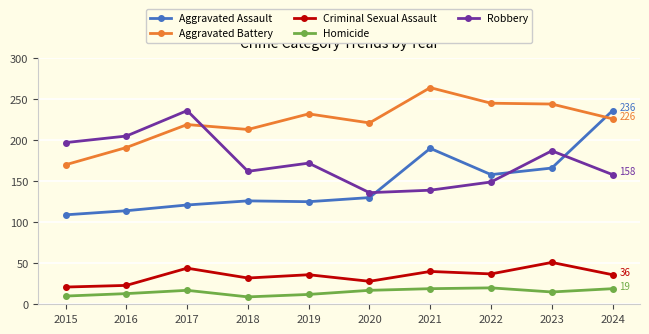

Does the chart display data point markers on the line(s)?

Yes